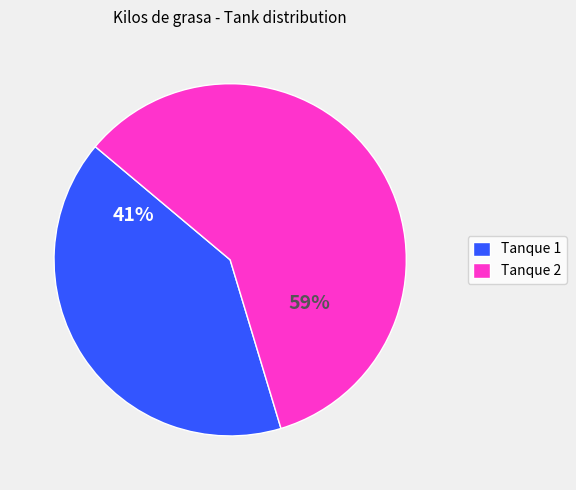

Which slice is the smallest?

Tanque 1